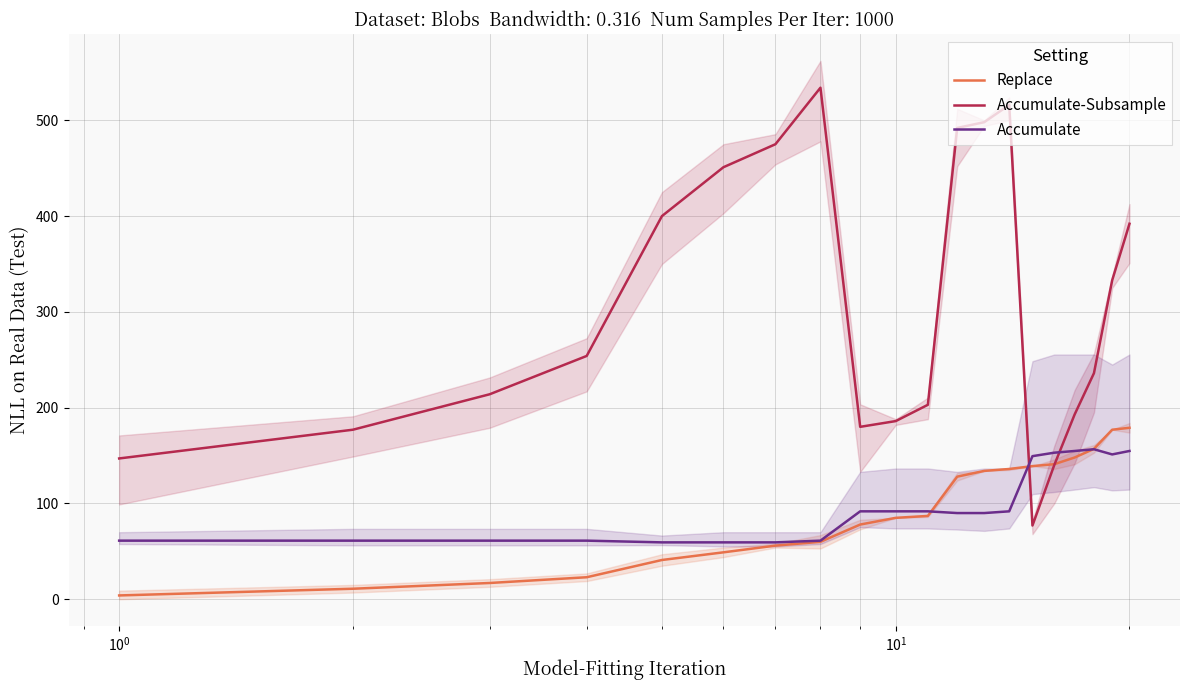

What is the sum of all Replace values?

1850.0